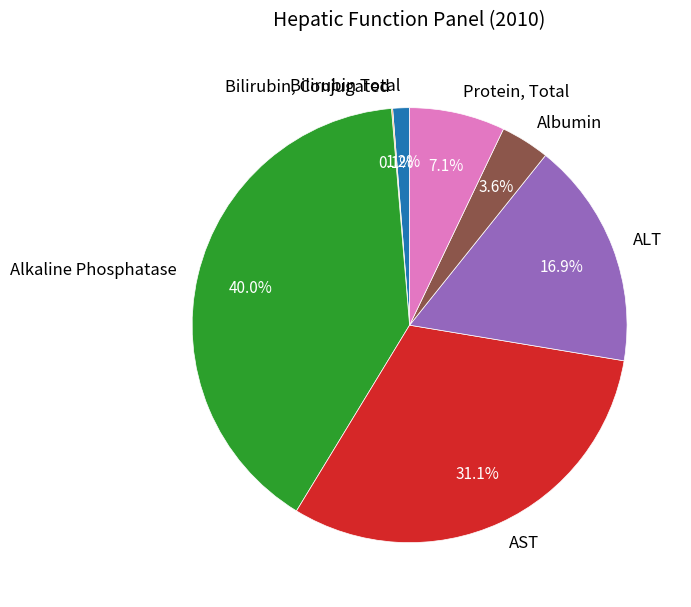

To the nearest percent, what is the difference between the largest and smallest slice percentages?

40%